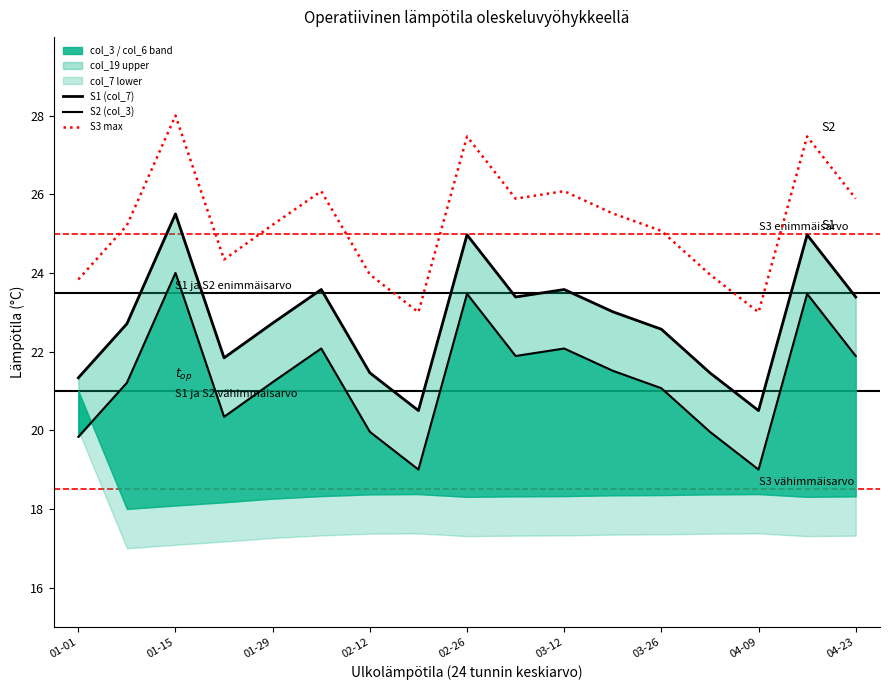

True or false: S2 (col_3) and S3 max cross at least once.

False